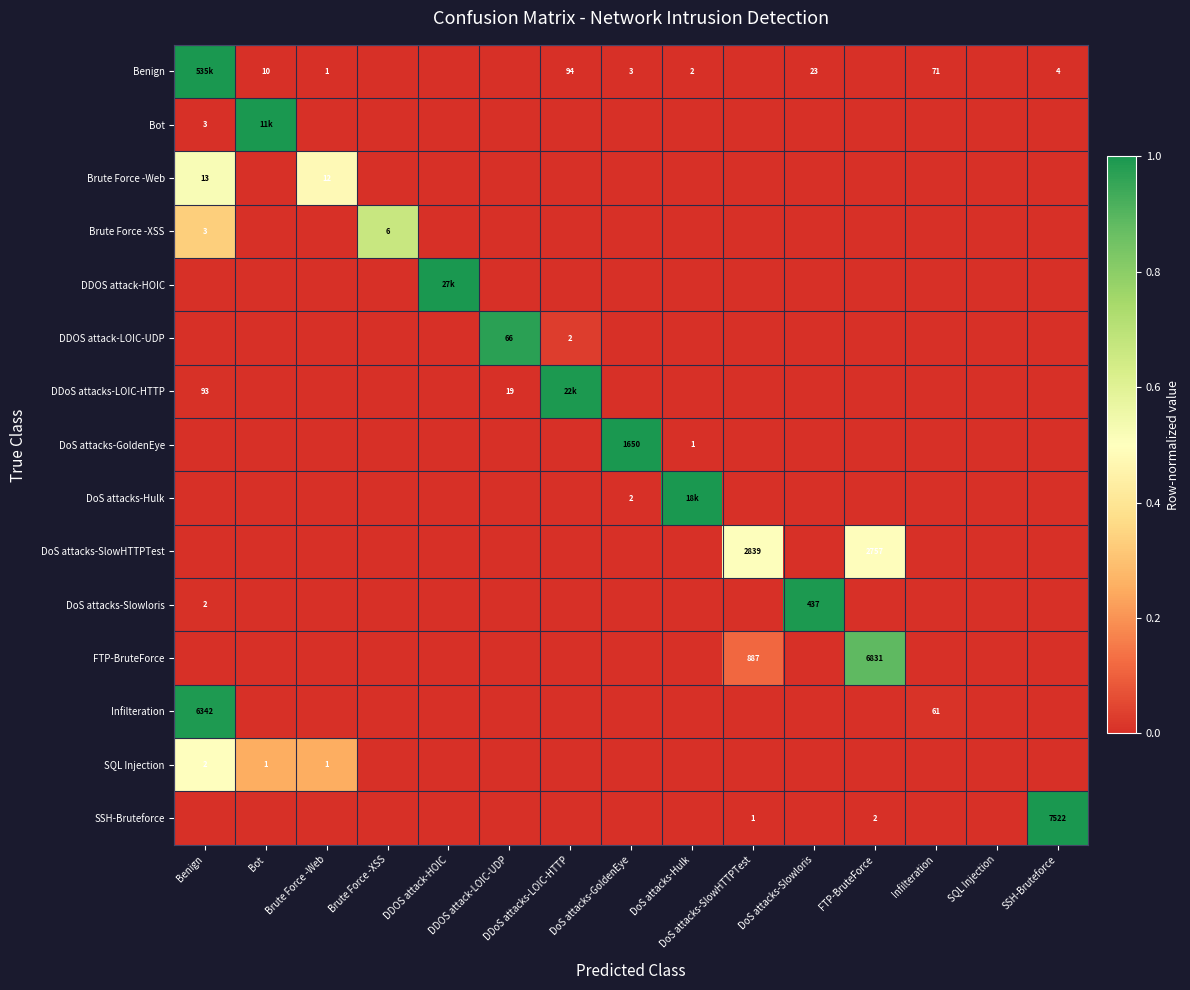

Which series has the largest total across all categories?

Benign